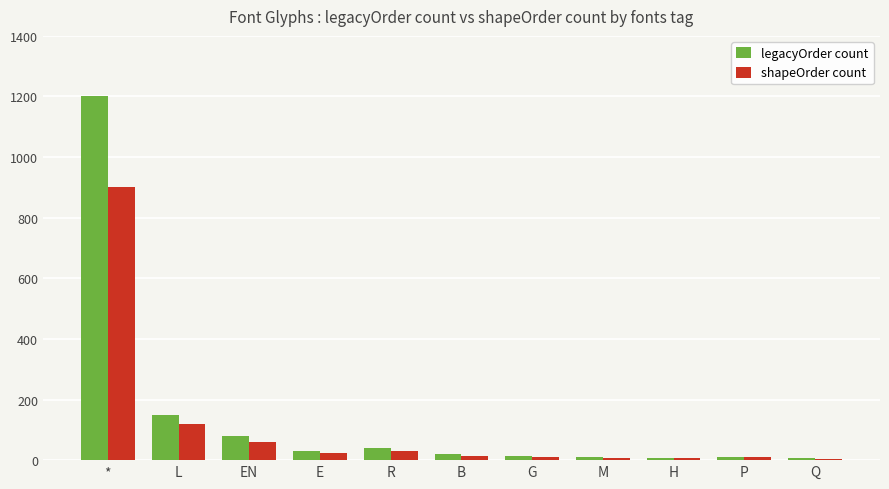

The legacyOrder count series shows 10 at M. True or false?

True